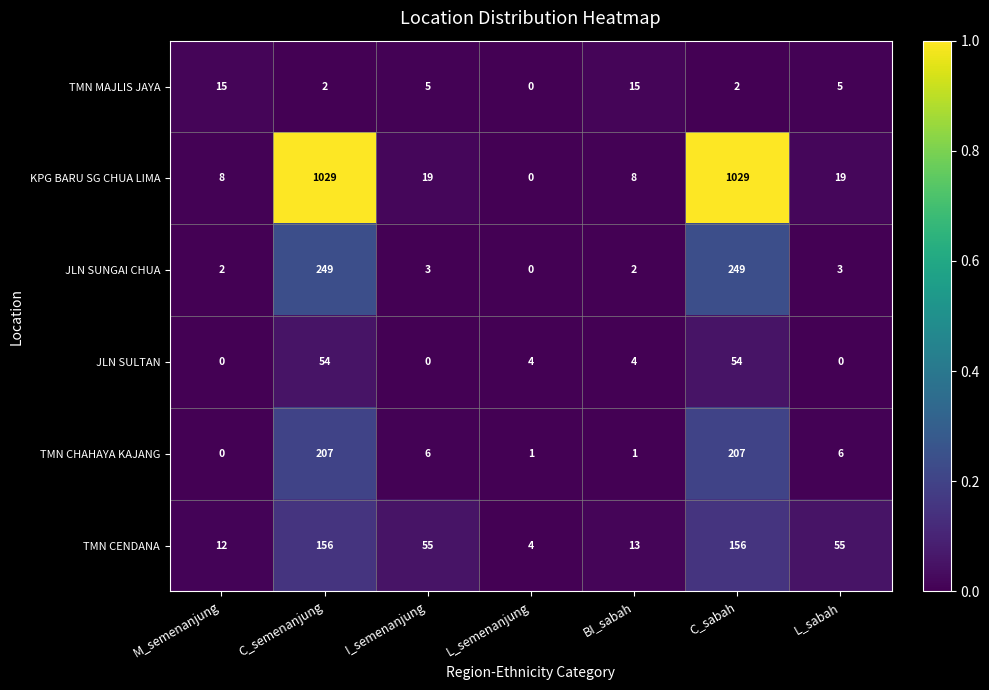

What is the sum of the KPG BARU SG CHUA LIMA values at L_sabah and BI_sabah?

27